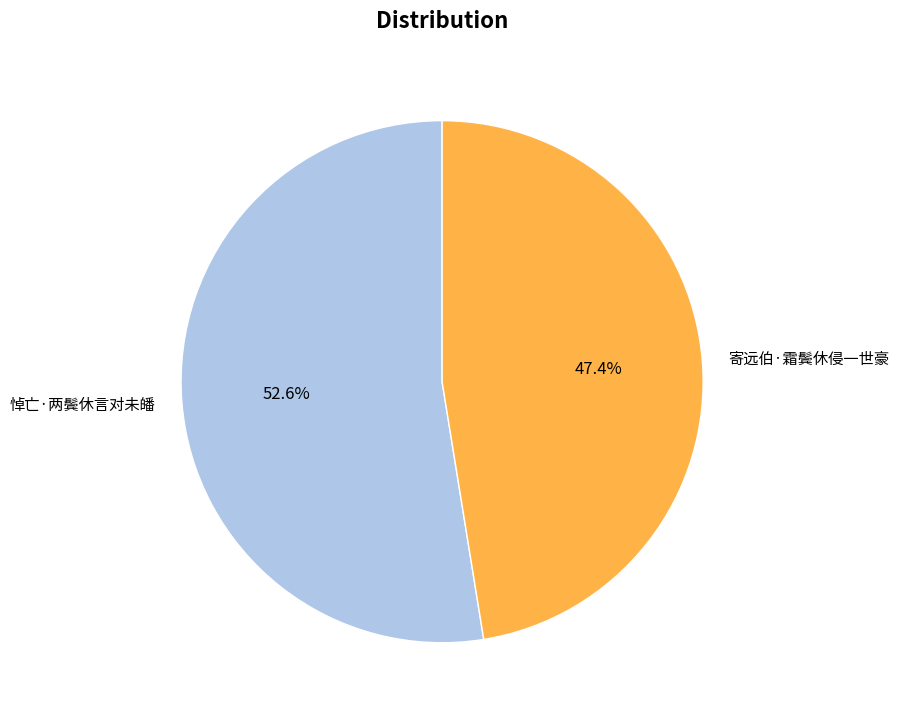

Approximately how many times larger is the value at 悼亡·两鬓休言对未皤 compared to 寄远伯·霜鬓休侵一世豪?

1.1